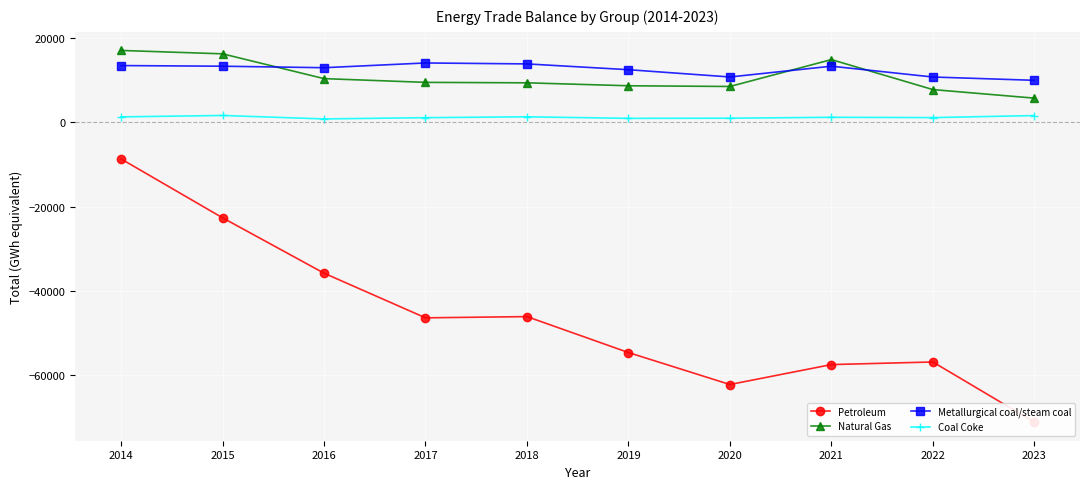

List the series in order of their peak value, highest first.

Natural Gas, Metallurgical coal/steam coal, Coal Coke, Petroleum